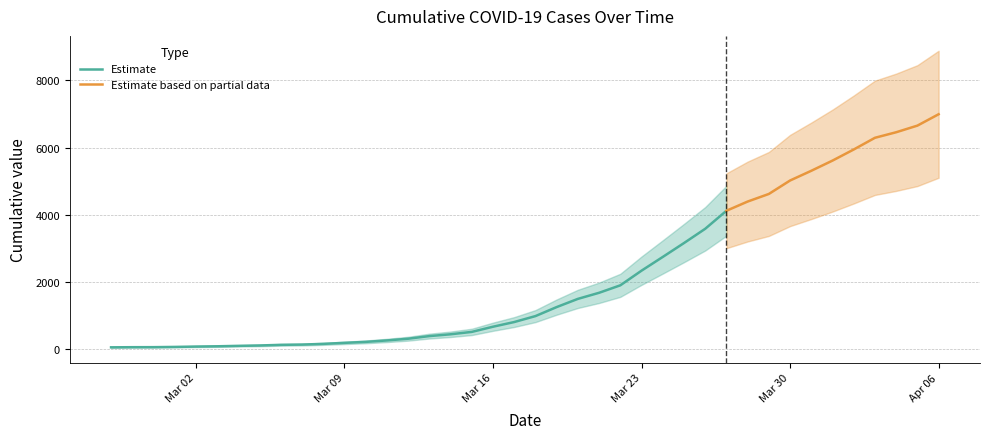

What is the maximum value for Estimate?

4125